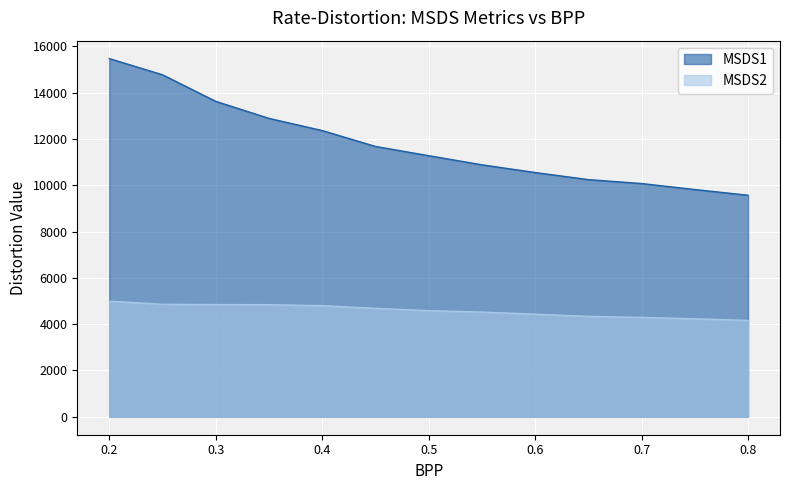

True or false: MSDS1 and MSDS2 intersect in this chart.

False